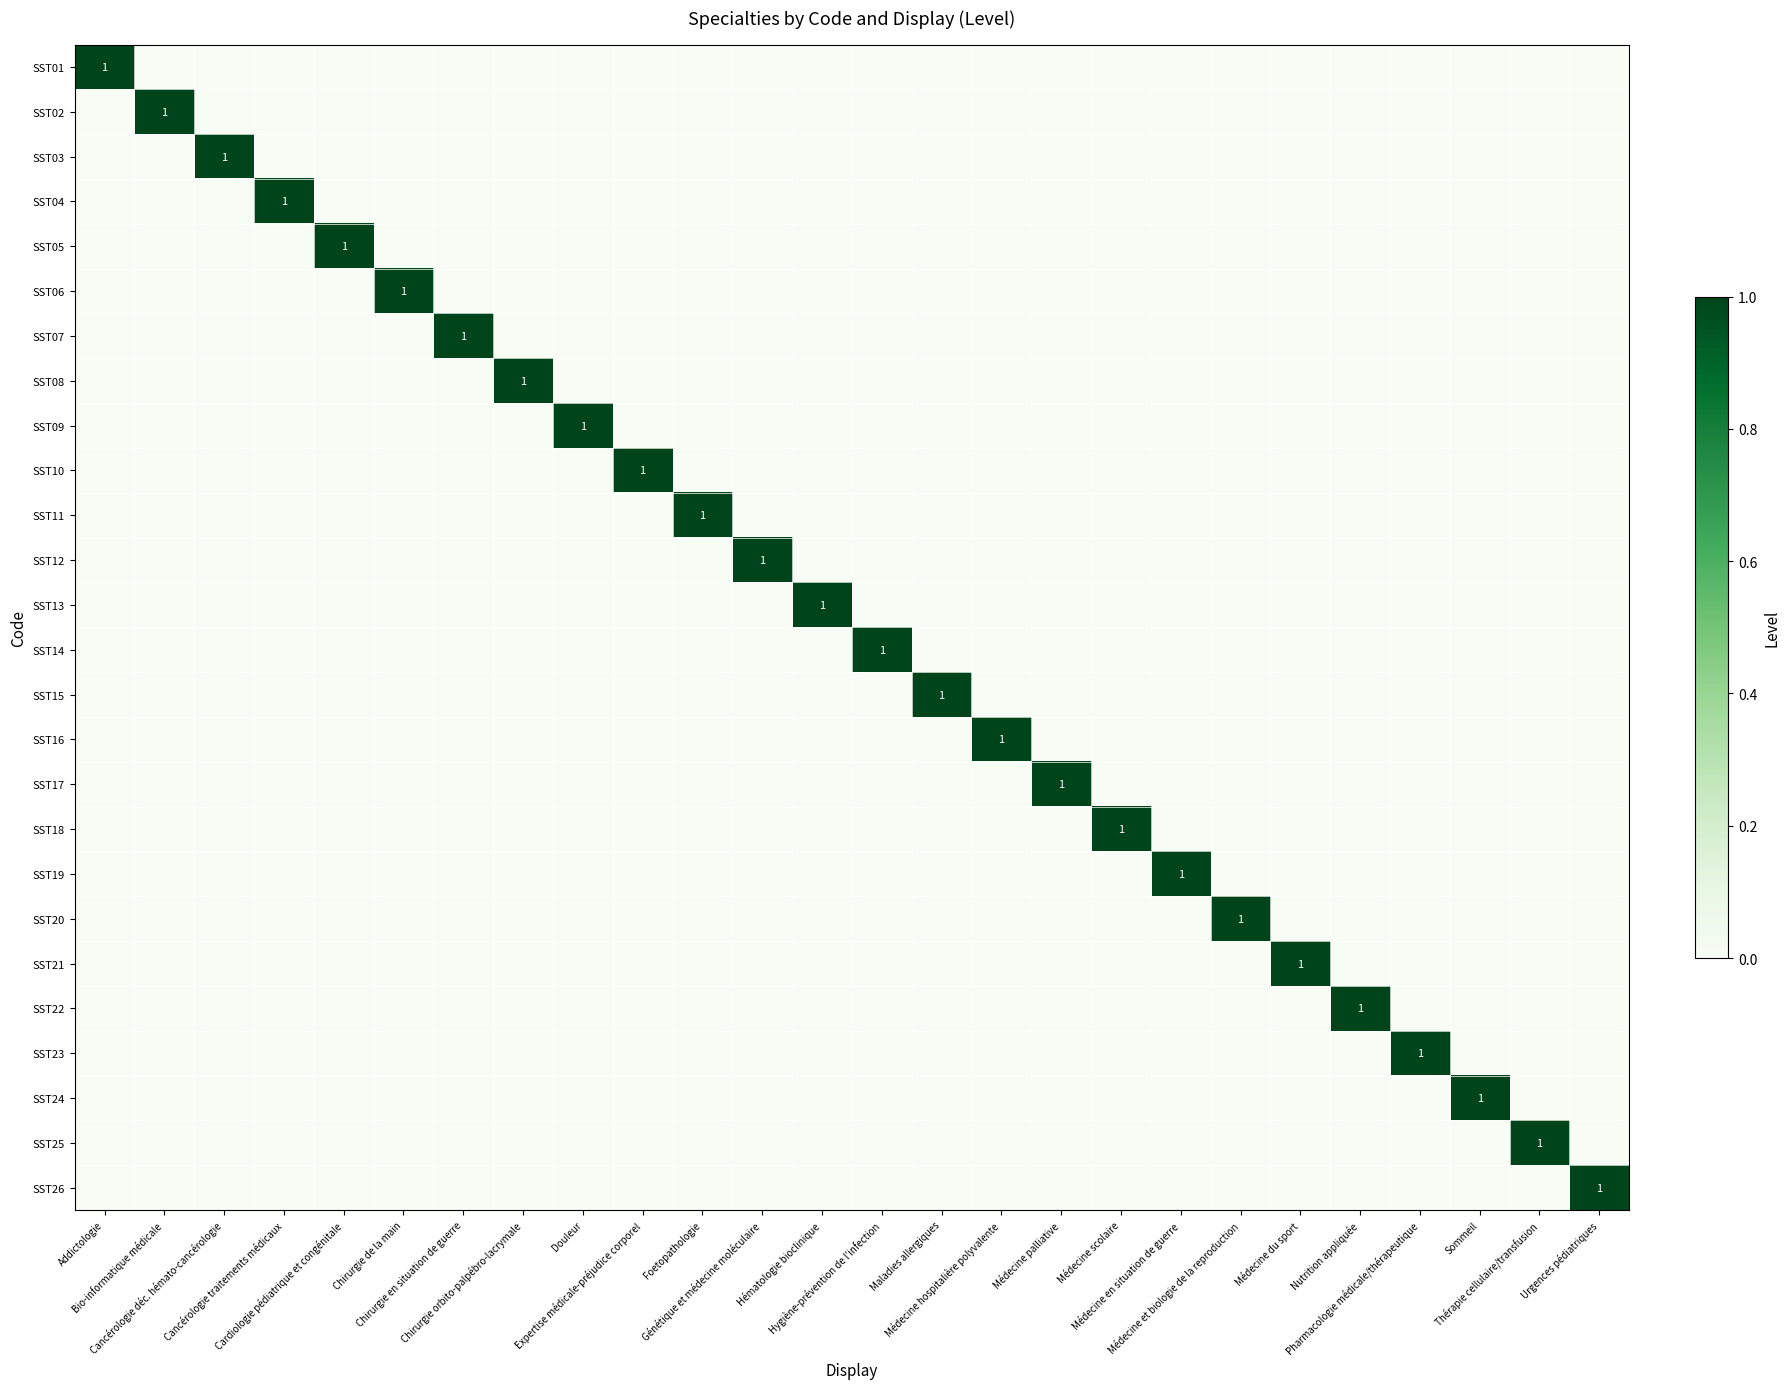

List the labels in order of SST05 value, largest first.

Cardiologie pédiatrique et congénitale, Addictologie, Bio-informatique médicale, Cancérologie déc. hémato-cancérologie, Cancérologie traitements médicaux, Chirurgie de la main, Chirurgie en situation de guerre, Chirurgie orbito-palpébro-lacrymale, Douleur, Expertise médicale-préjudice corporel, Foetopathologie, Génétique et médecine moléculaire, Hématologie bioclinique, Hygiène-prévention de l'infection, Maladies allergiques, Médecine hospitalière polyvalente, Médecine palliative, Médecine scolaire, Médecine en situation de guerre, Médecine et biologie de la reproduction, Médecine du sport, Nutrition appliquée, Pharmacologie médicale/thérapeutique, Sommeil, Thérapie cellulaire/transfusion, Urgences pédiatriques